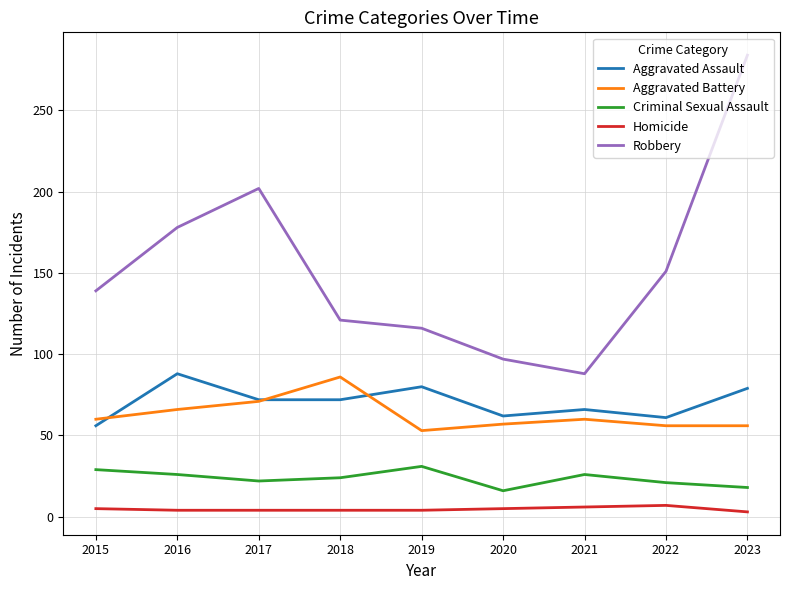

How many lines are shown in the chart?

5